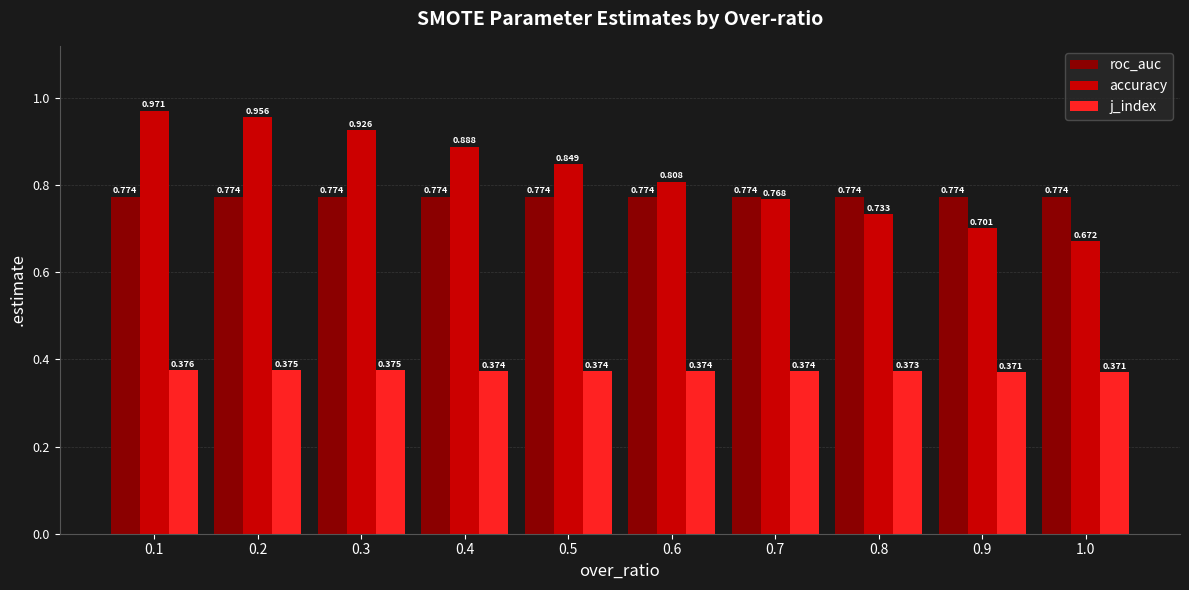

At which category does the chart reach its peak across all series?

0.1